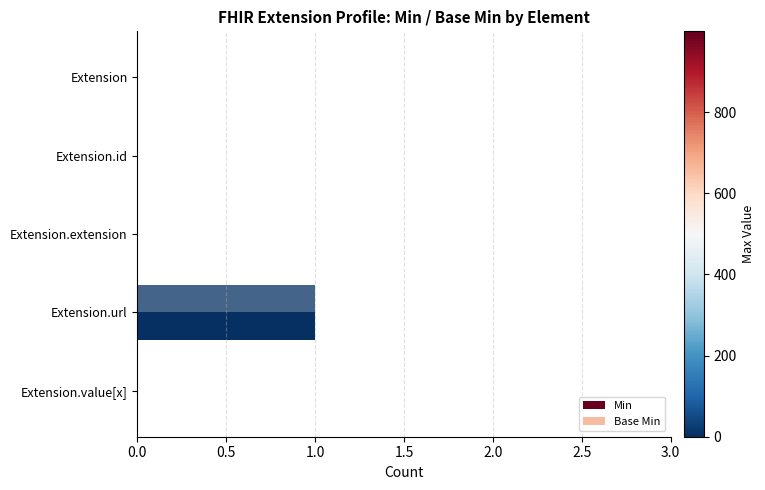

List the series in order of their peak value, lowest first.

Min, Base Min